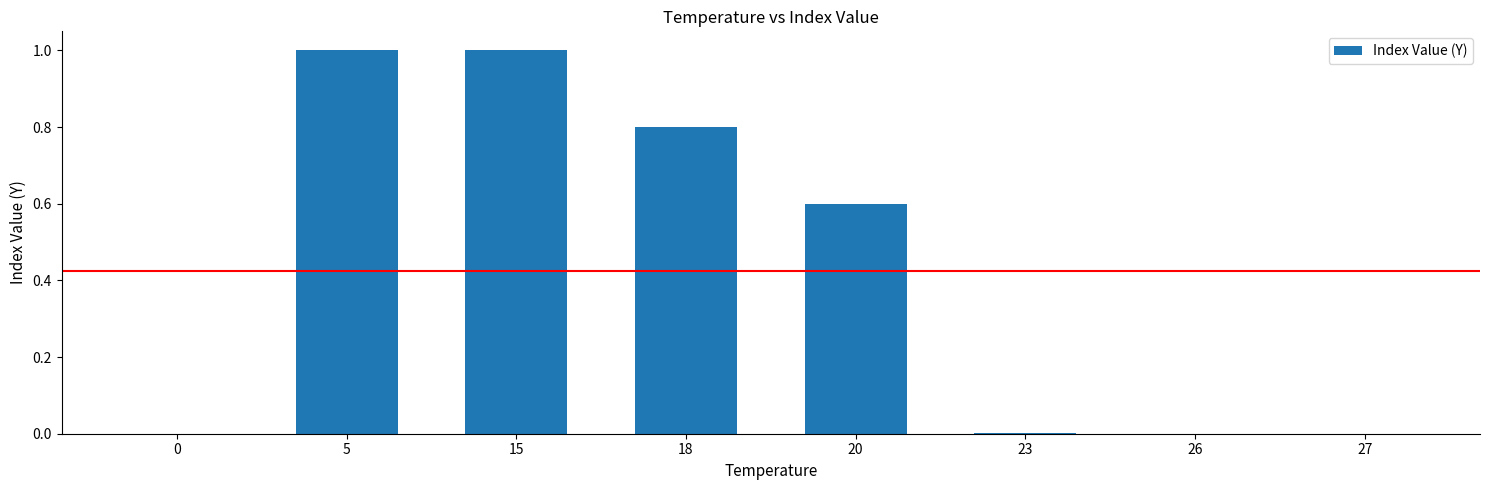

What is the sum of the values at 0 and 20?

0.6